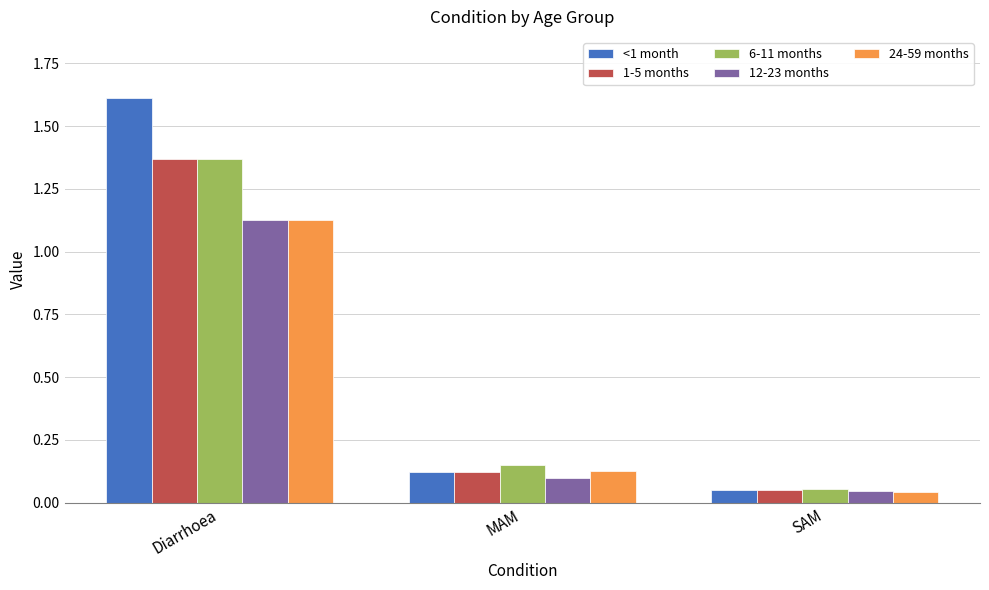

Where is 24-59 months nearest to the value 0?

SAM